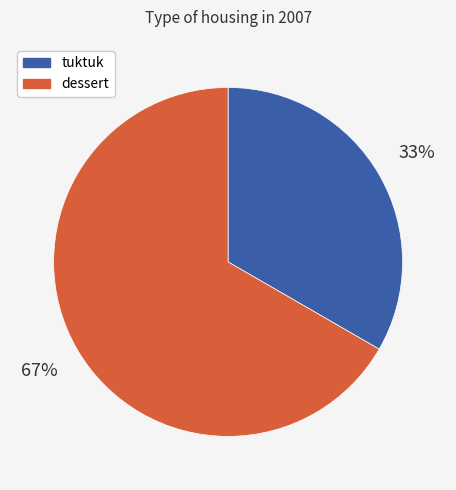

Is there a majority slice in this chart?

Yes